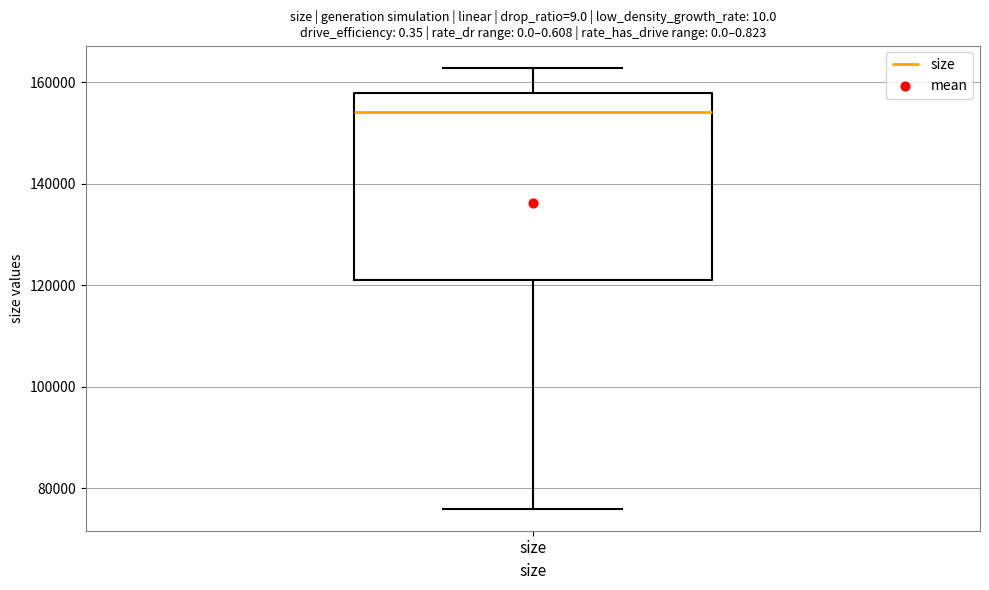

Where is the lower edge of the box for size on the y-axis? The values are not printed on the chart, so give them approximately, as read against the axis.

122000